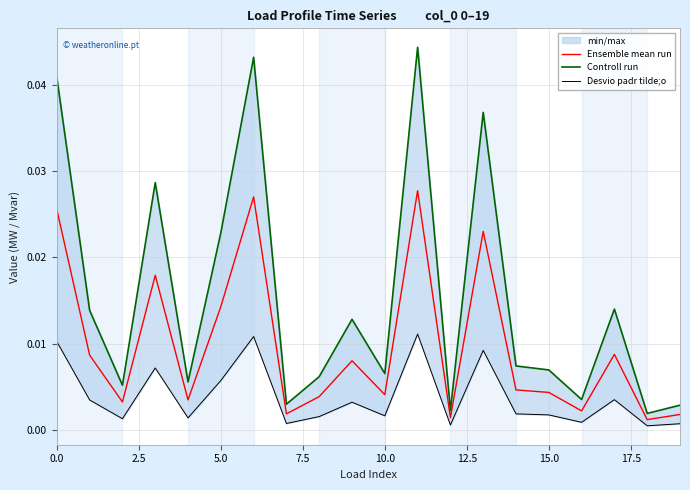

Which label corresponds to the smallest value in the chart?

18